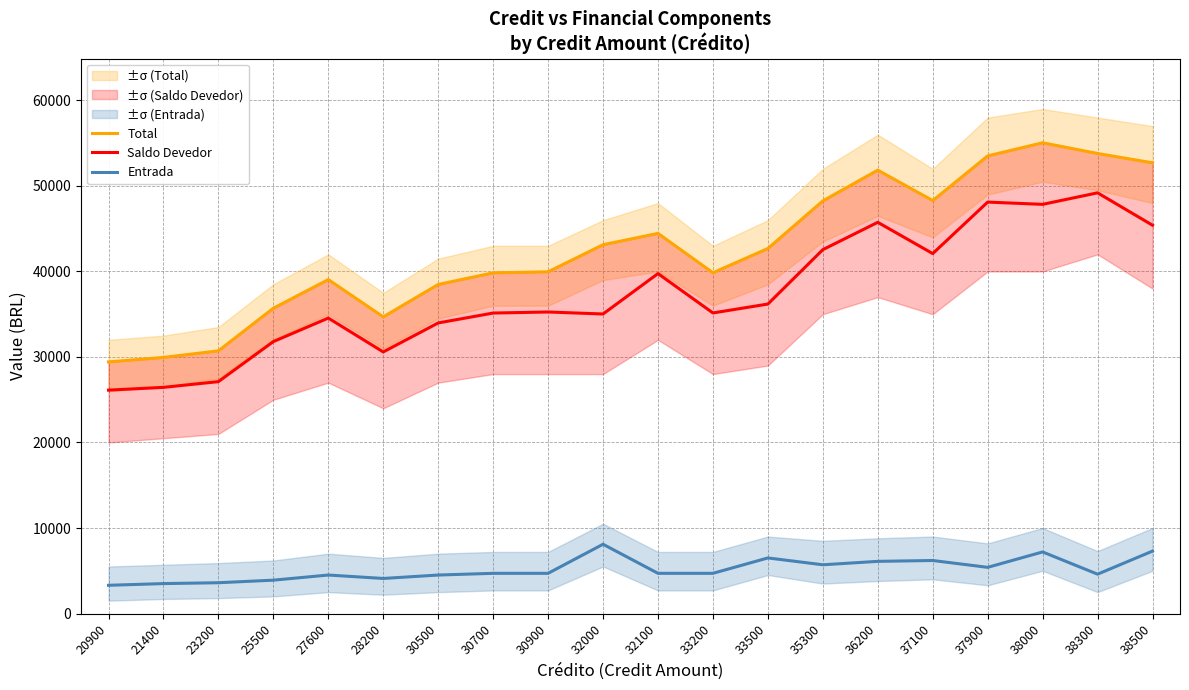

True or false: Entrada and Saldo Devedor cross at least once.

False